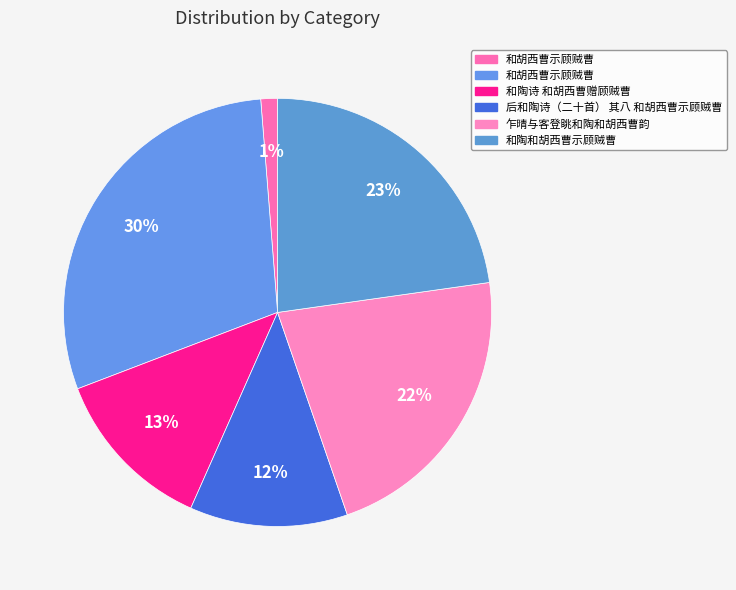

Count the number of slices in the pie.

6